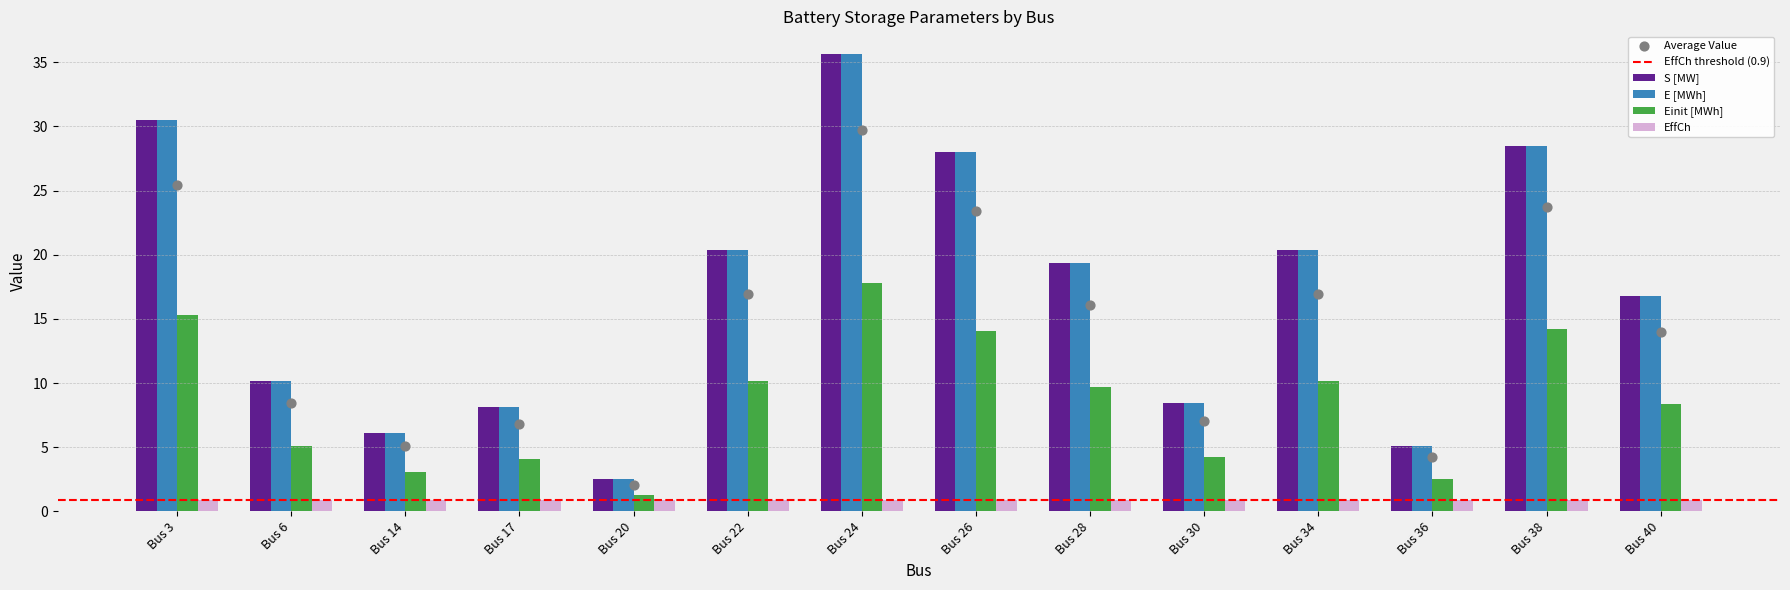

What is the difference between the S [MW] values at Bus 22 and Bus 3?

10.2